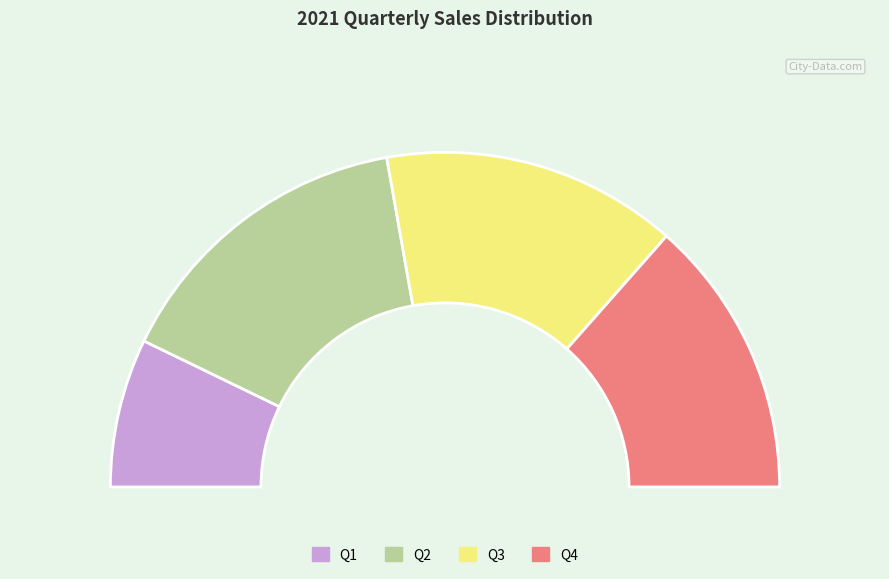

To the nearest percent, what is the difference between the largest and smallest slice percentages?

16%